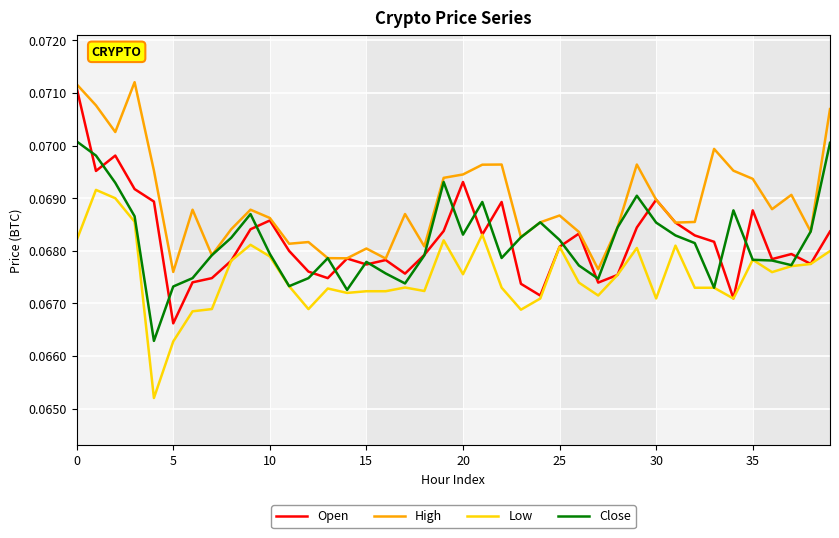

Which series has the largest total across all categories?

High